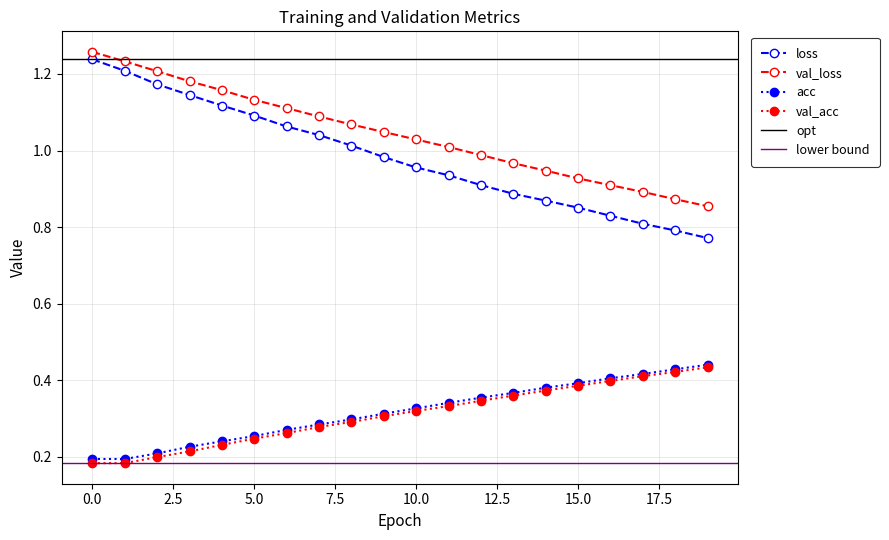

At how many categories does at least one series exceed 1?

12